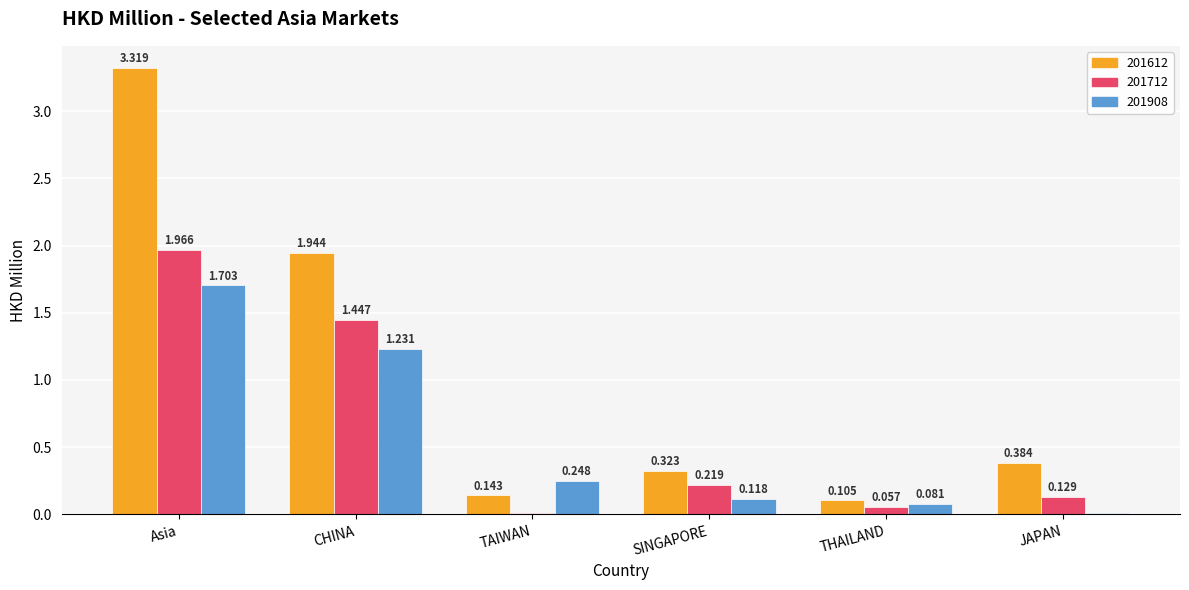

Which category has the highest value in the 201612 series?

Asia